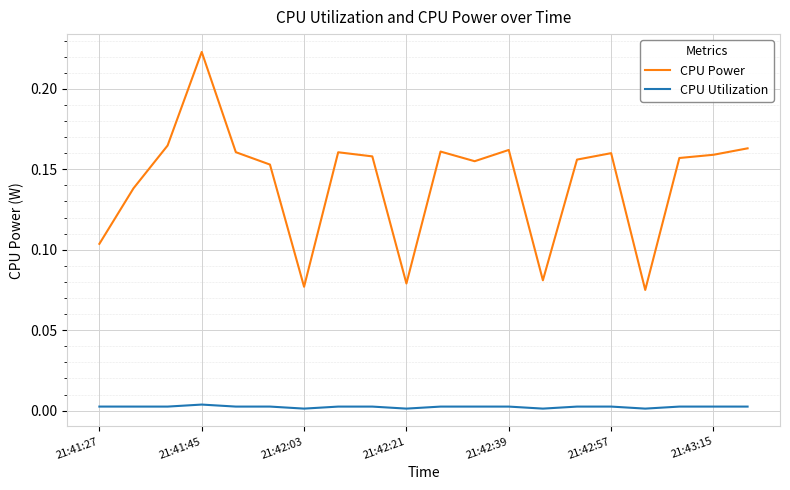

Which series has the largest total across all categories?

CPU Power